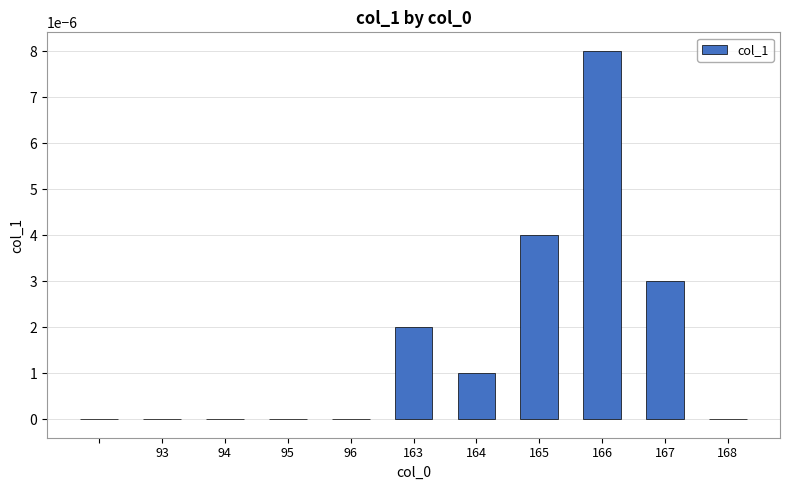

Between 166 and 165, which is larger?

166